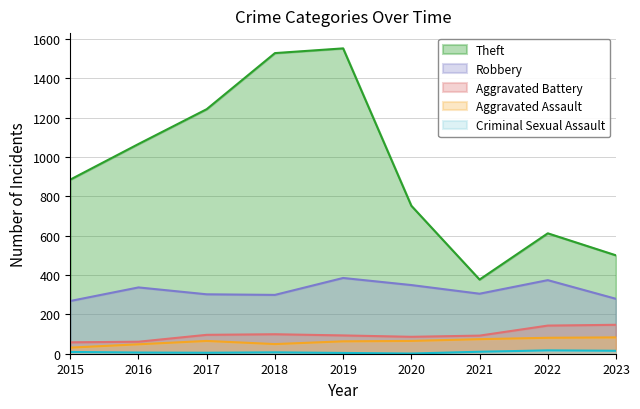

Where is the first local maximum for Criminal Sexual Assault?

2018